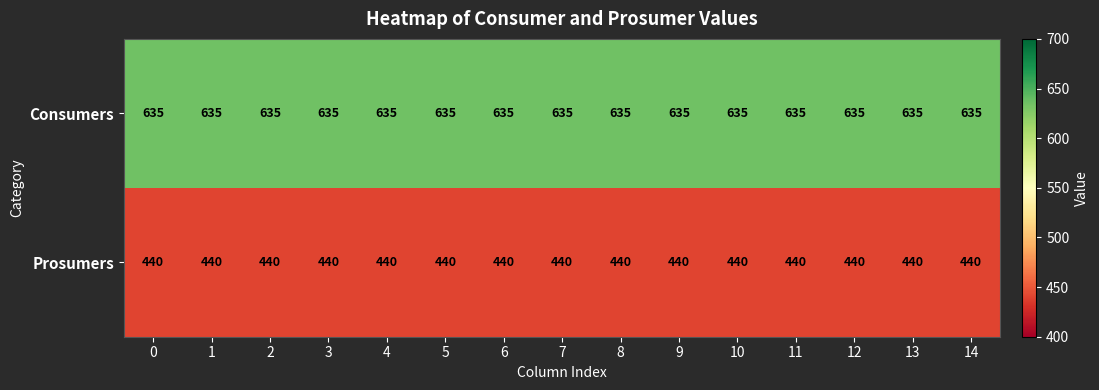

At 2, list the series in order from largest to smallest.

Consumers, Prosumers